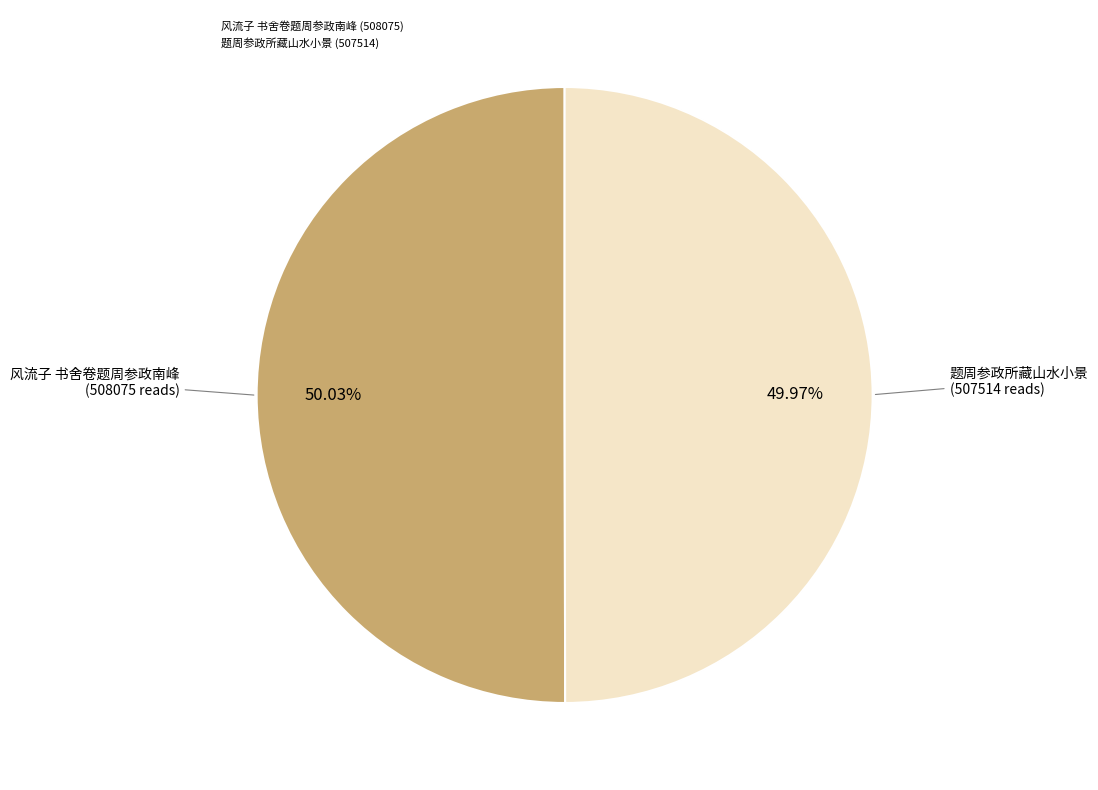

What percentage is the 风流子 书舍卷题周参政南峰 slice, to the nearest percent?

50%